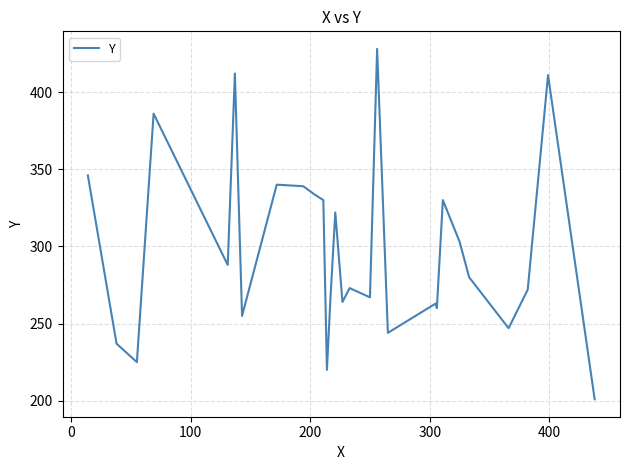

What is the difference between the maximum and minimum values?

227